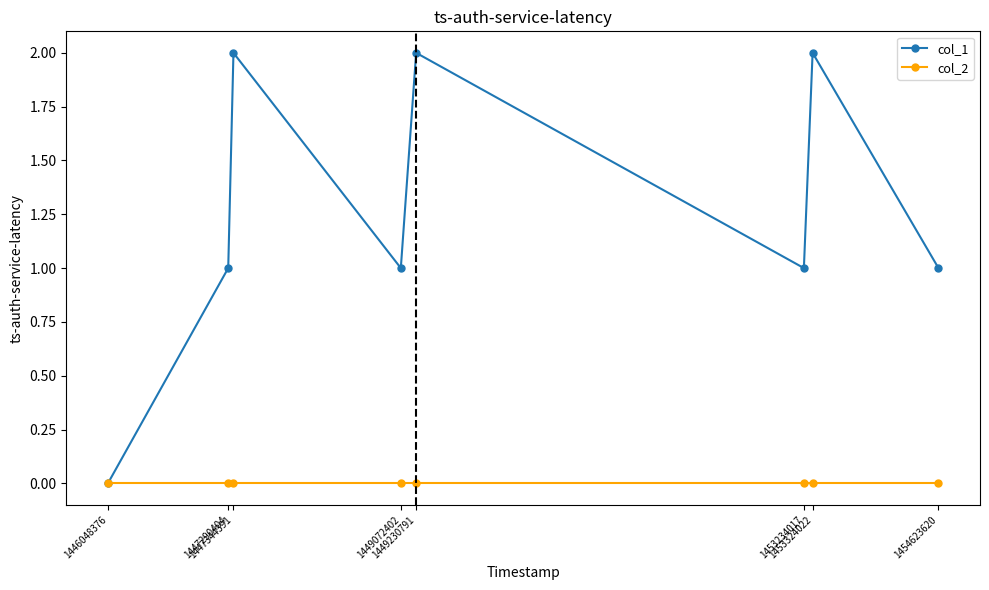

What is the total value across all series at 1447344391?

2